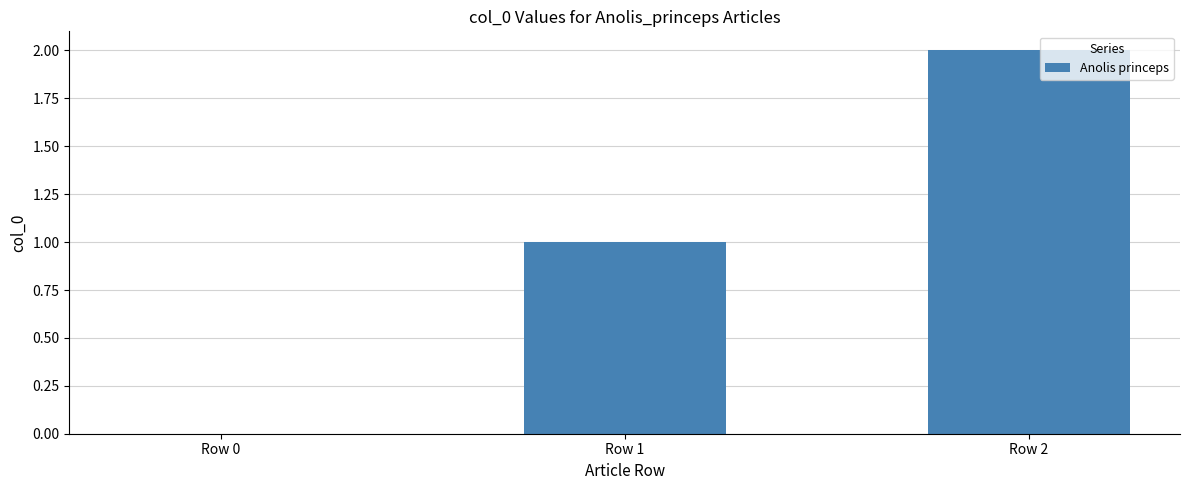

Is it true that the value at Row 2 is 3?

False